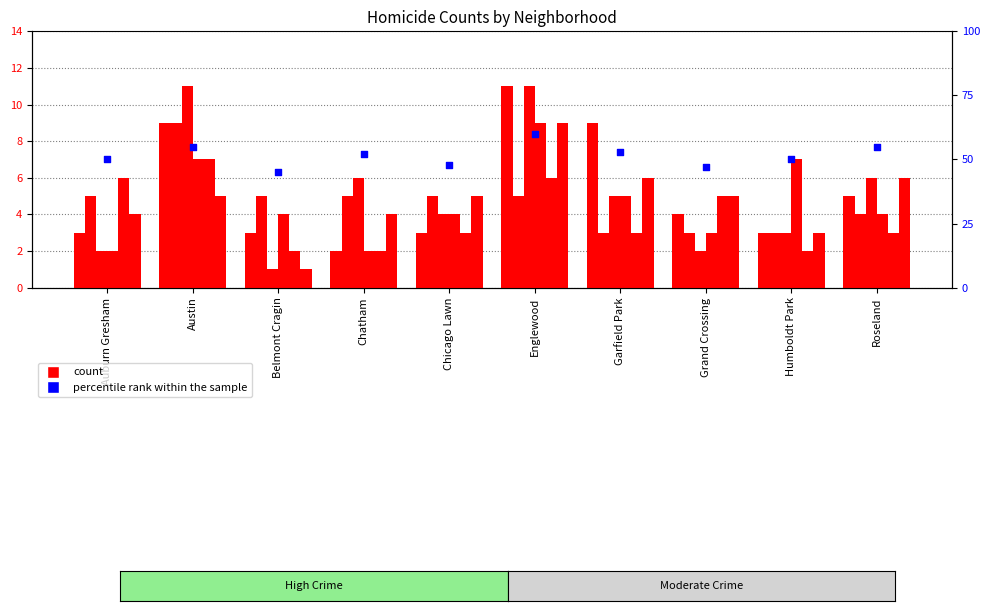

What is the change in value from Auburn Gresham to Belmont Cragin?

-5